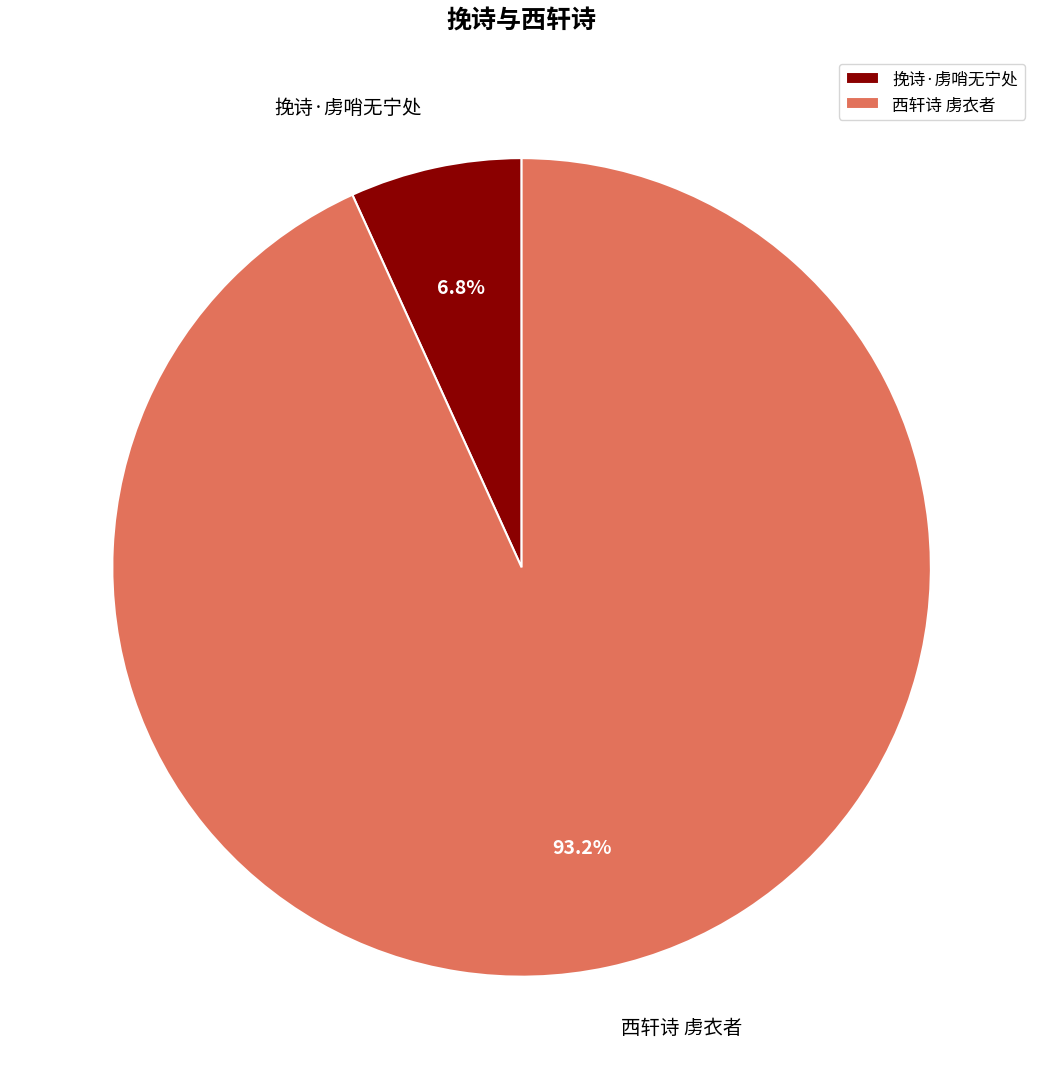

Is 挽诗·虏哨无宁处 the majority of the pie?

No